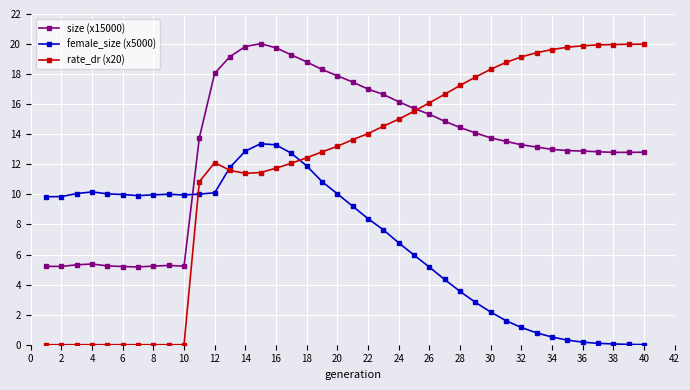

How many lines are shown in the chart?

3